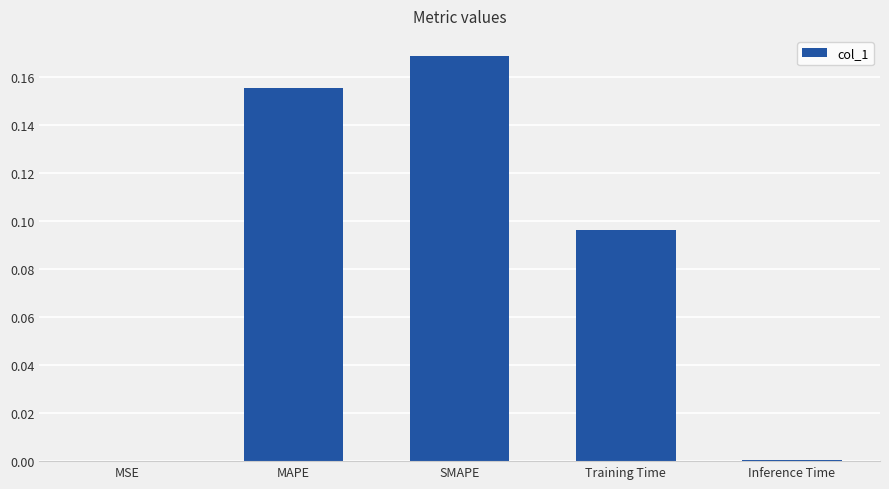

Are the bars grouped side by side (vs. stacked)?

No